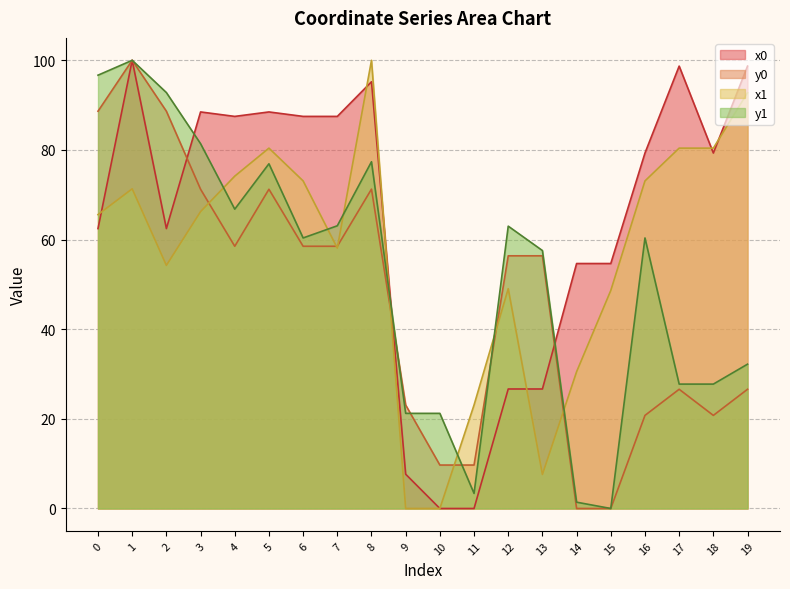

At which category does x0 reach its first local valley?

2